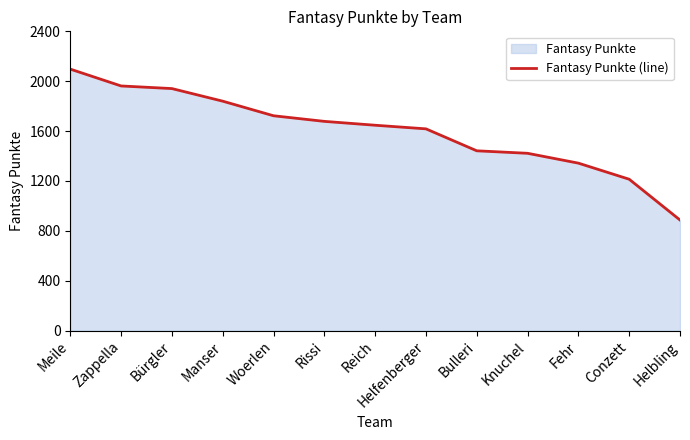

The value at Zappella is 1962. True or false?

True